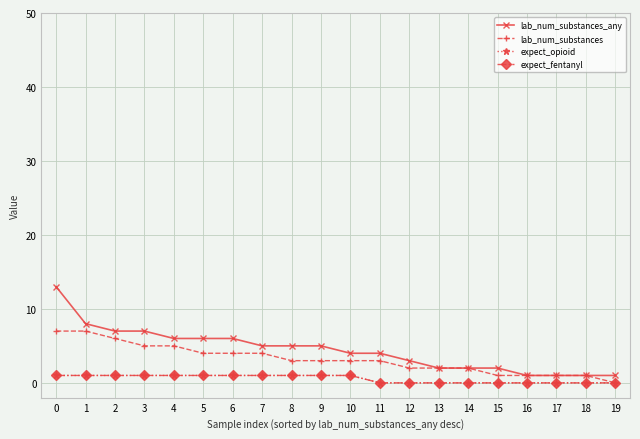

Reading left to right, transcribe all the data shown in this chart.

lab_num_substances_any: 0=13	1=8	2=7	3=7	4=6	5=6	6=6	7=5	8=5	9=5	10=4	11=4	12=3	13=2	14=2	15=2	16=1	17=1	18=1	19=1
lab_num_substances: 0=7	1=7	2=6	3=5	4=5	5=4	6=4	7=4	8=3	9=3	10=3	11=3	12=2	13=2	14=2	15=1	16=1	17=1	18=1	19=0
expect_opioid: 0=1	1=1	2=1	3=1	4=1	5=1	6=1	7=1	8=1	9=1	10=1	11=0	12=0	13=0	14=0	15=0	16=0	17=0	18=0	19=0
expect_fentanyl: 0=1	1=1	2=1	3=1	4=1	5=1	6=1	7=1	8=1	9=1	10=1	11=0	12=0	13=0	14=0	15=0	16=0	17=0	18=0	19=0